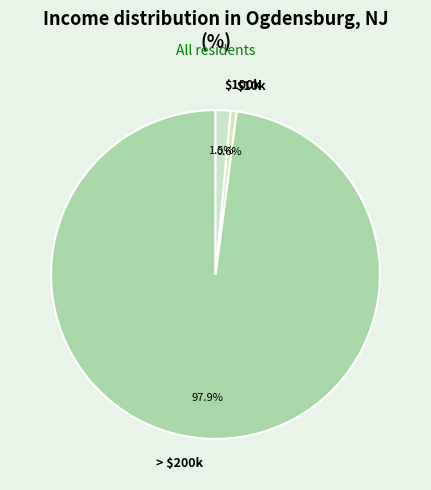

Rank the categories by value from highest to lowest.

> $200k, $100k, $10k